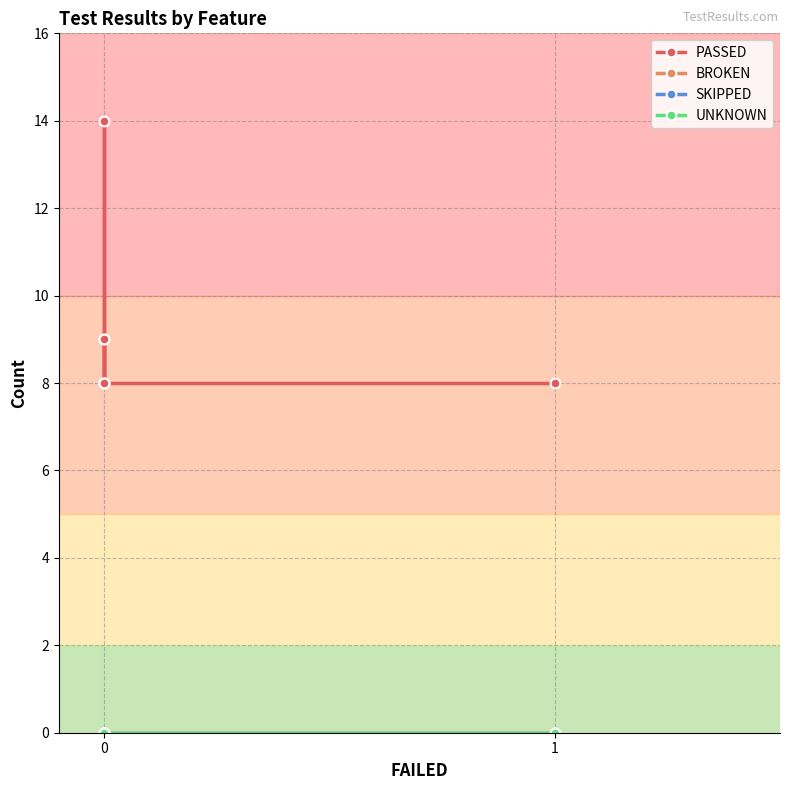

Does the chart display data point markers on the line(s)?

Yes